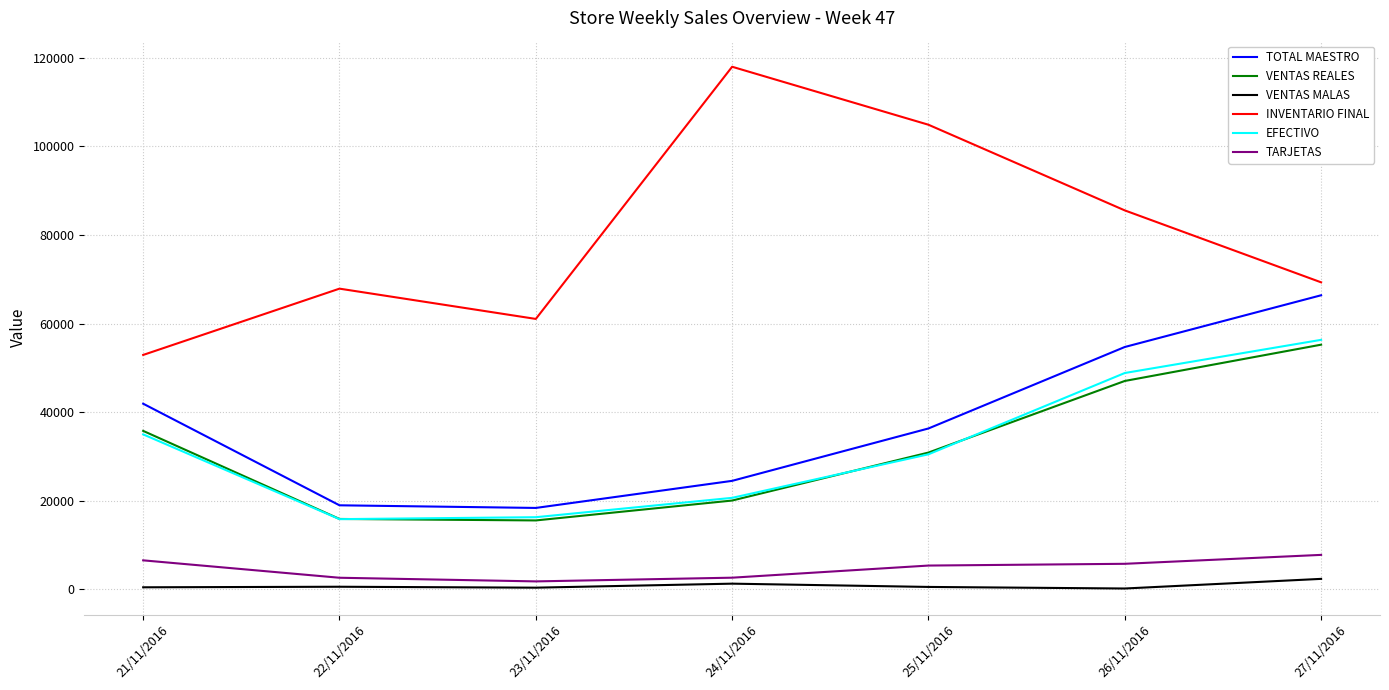

Where does the EFECTIVO series first go above 30459?

21/11/2016